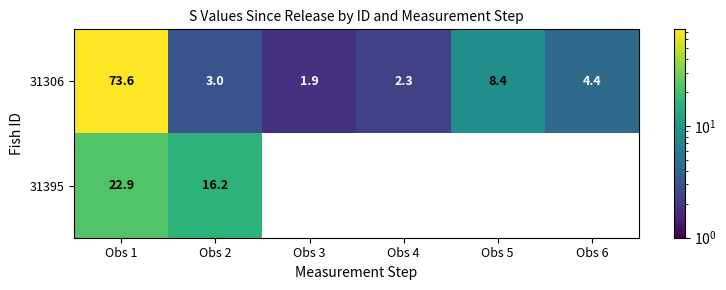

How many values in the 31306 series are below 4?

3